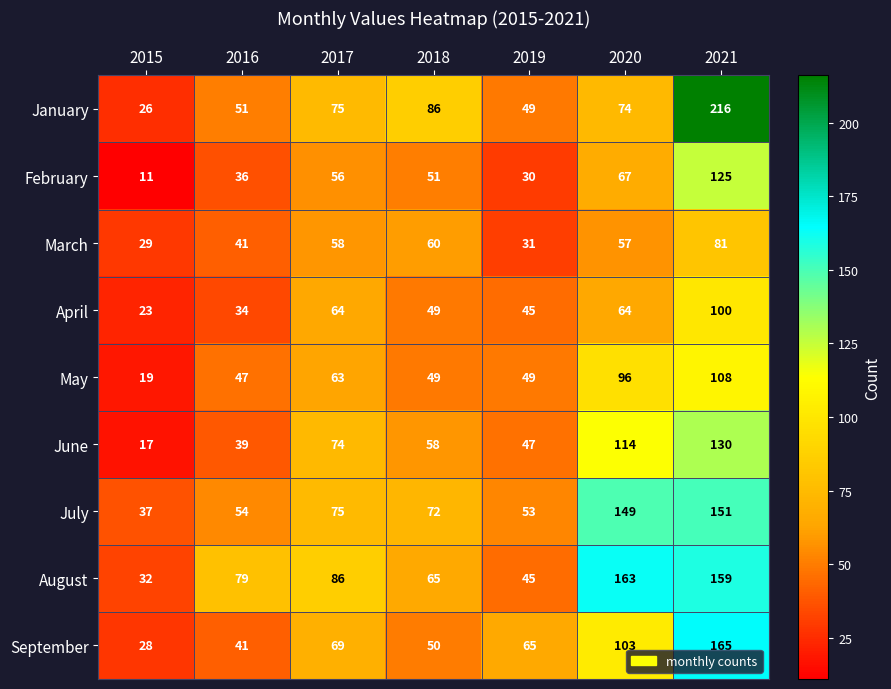

What is the average value of the February series?

54